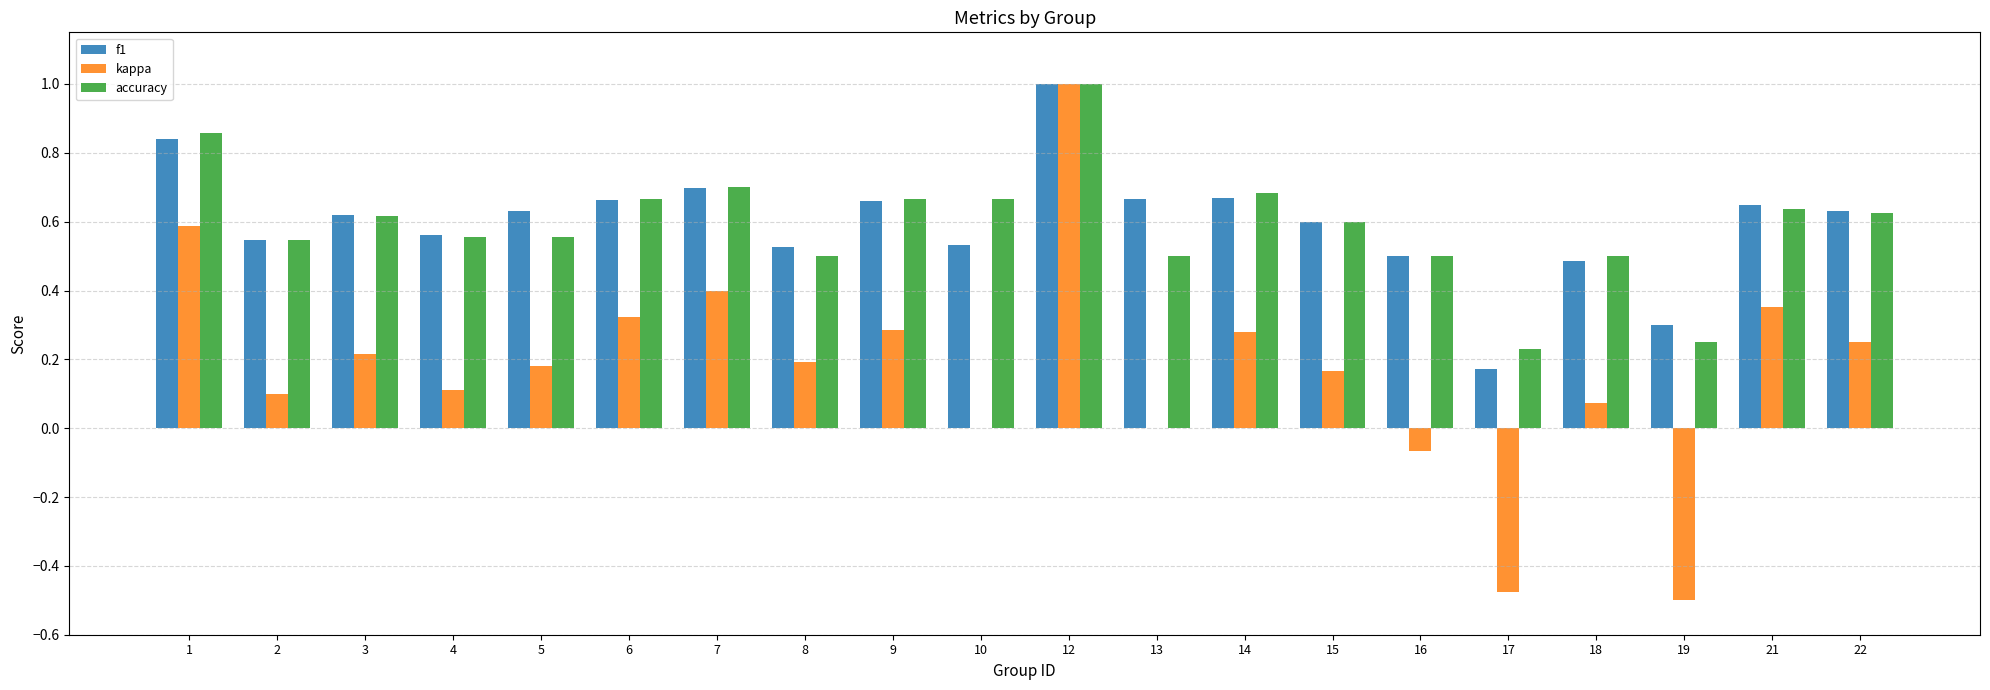

What is the maximum value for accuracy?

1.0